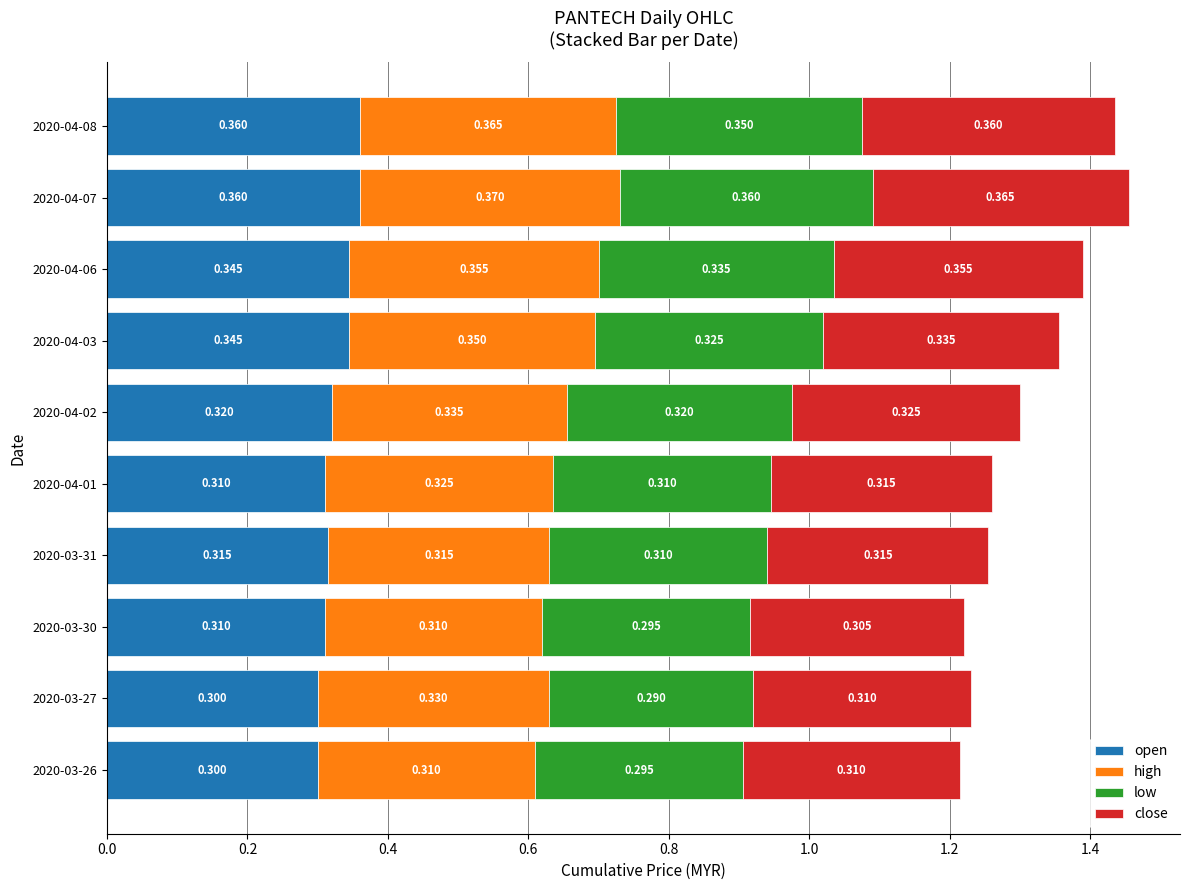

What are all the series names shown in the legend?

open, high, low, close